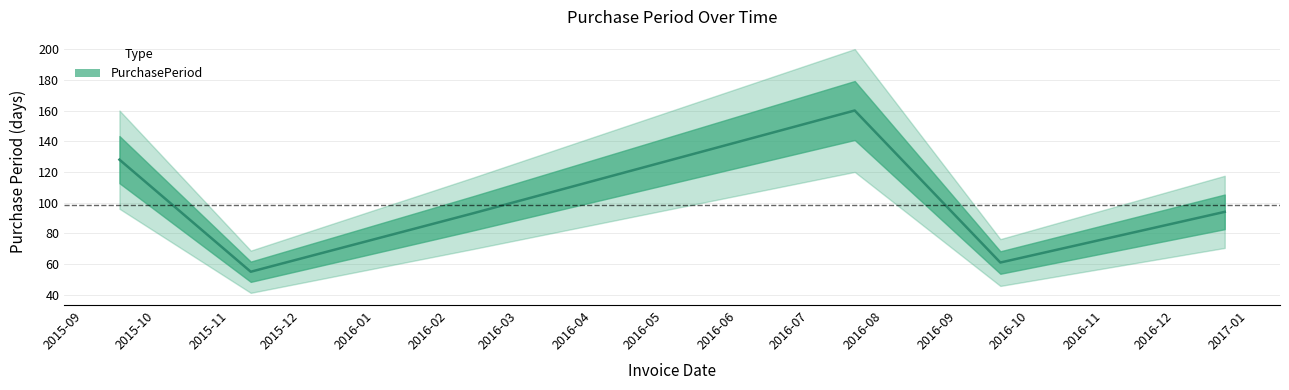

Reading right to left, list all the values displayed in this chart.

2016-12-22=94	2016-09-19=61	2016-07-20=160	2016-02-11=93	2015-11-10=55	2015-09-16=128